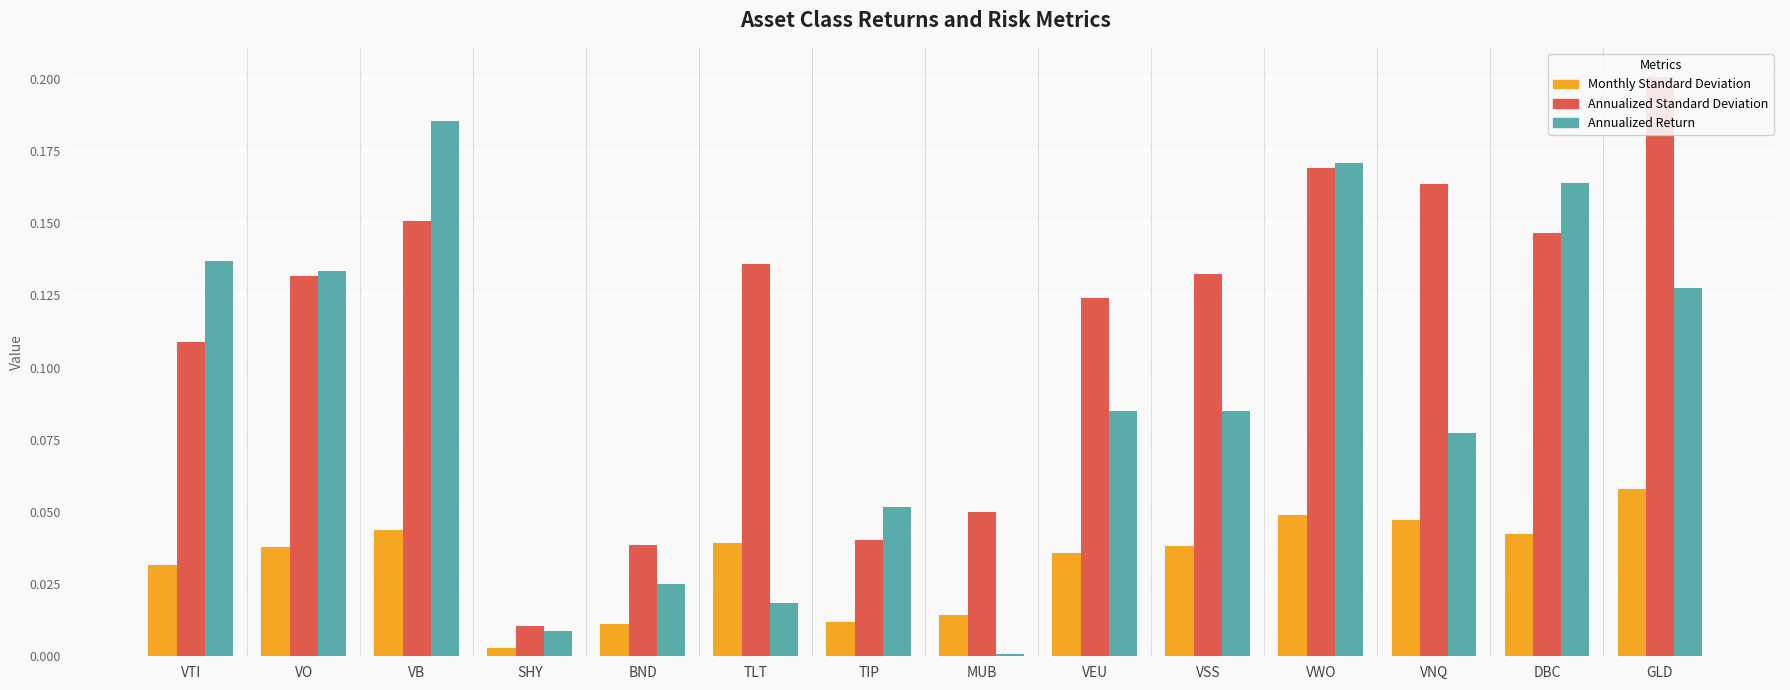

What is the difference between the maximum and minimum values in the Annualized Standard Deviation series?

0.2